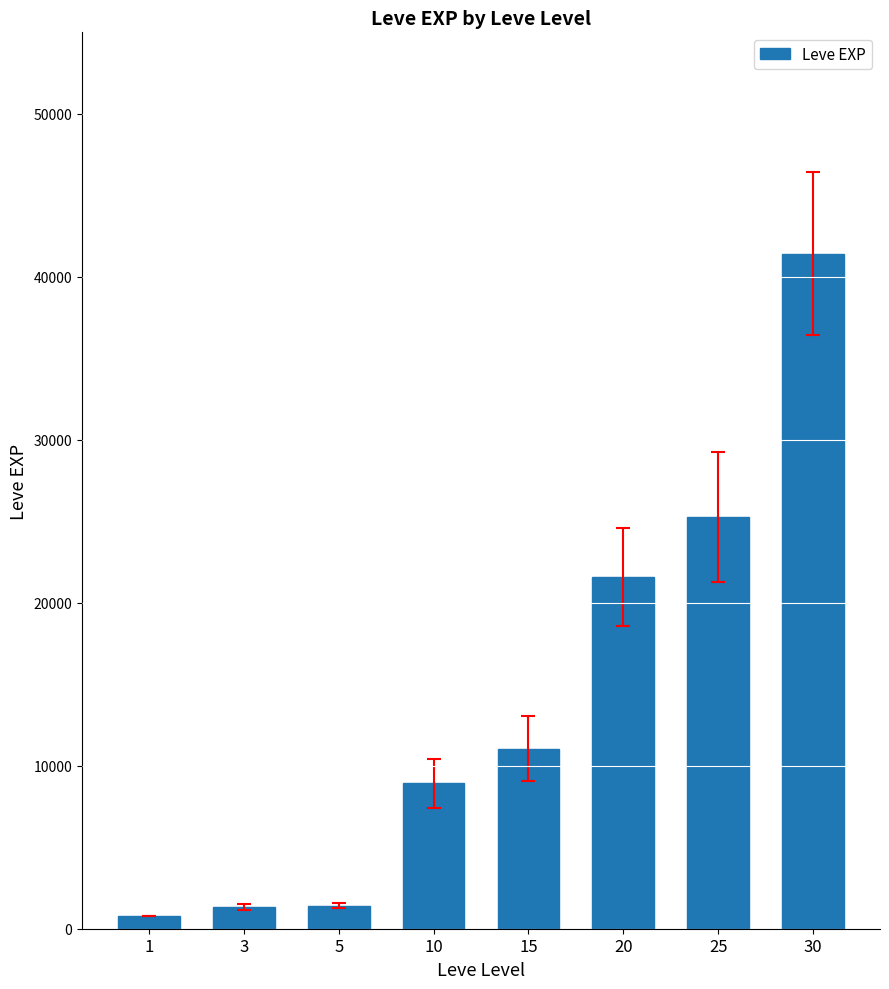

Does the chart contain stacked bars?

No